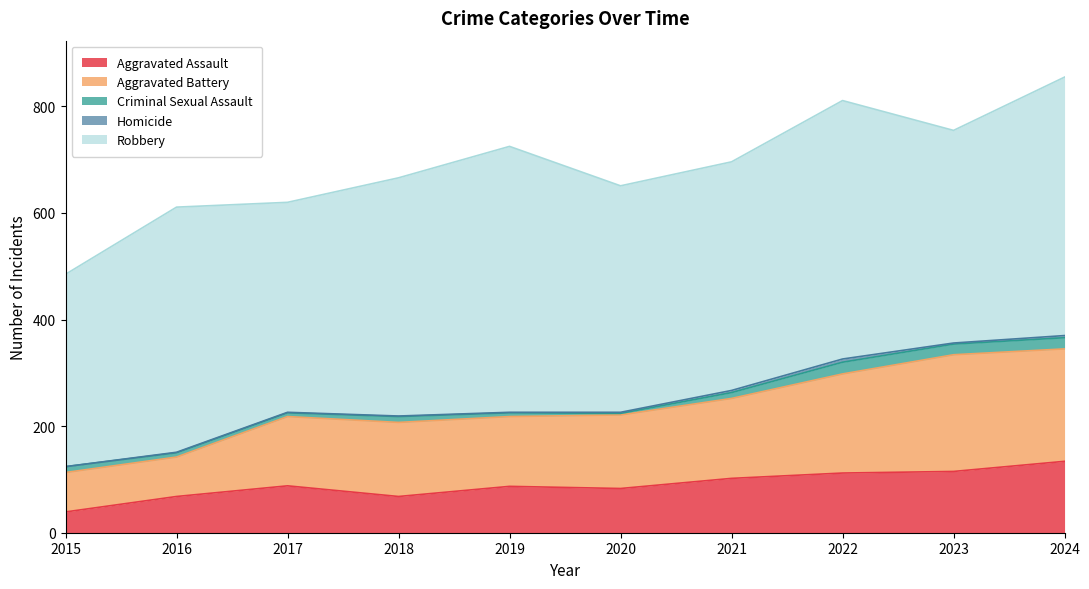

What is the difference between the highest and lowest values at 2021?

425